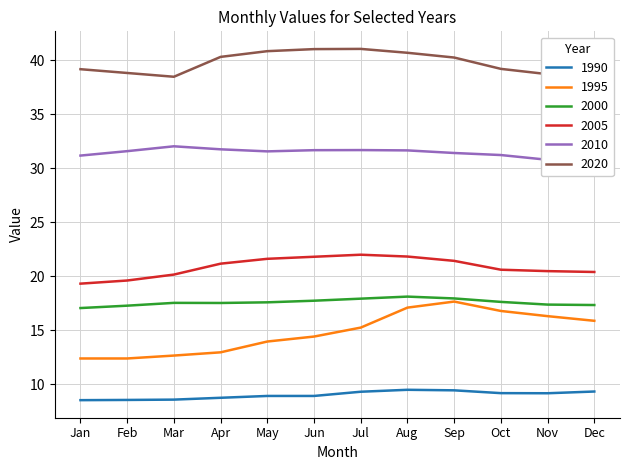

Which series has the largest total across all categories?

2020